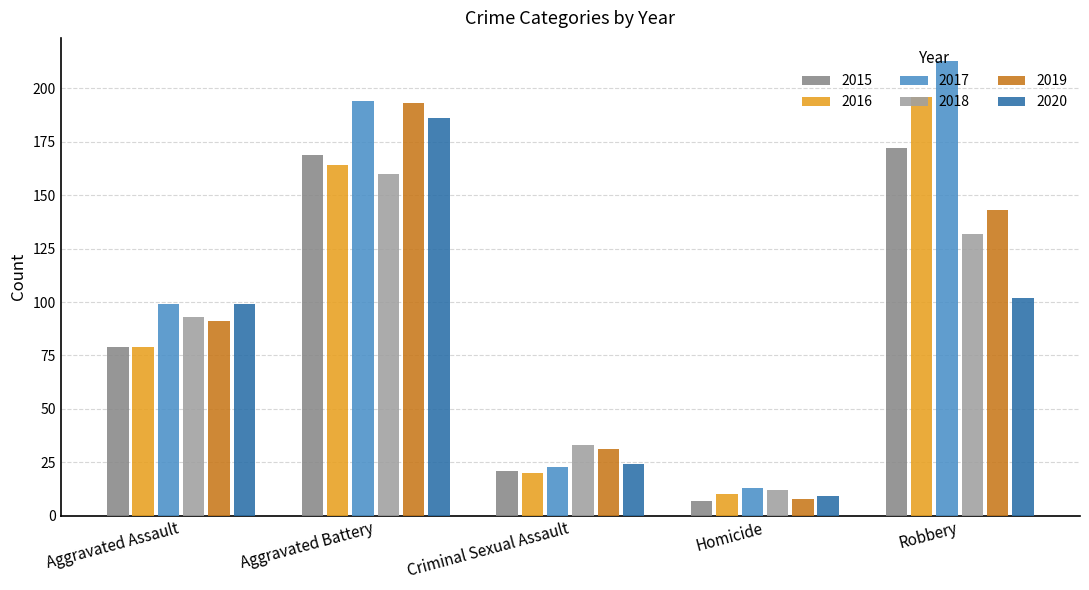

List the labels in order of 2018 value, smallest first.

Homicide, Criminal Sexual Assault, Aggravated Assault, Robbery, Aggravated Battery